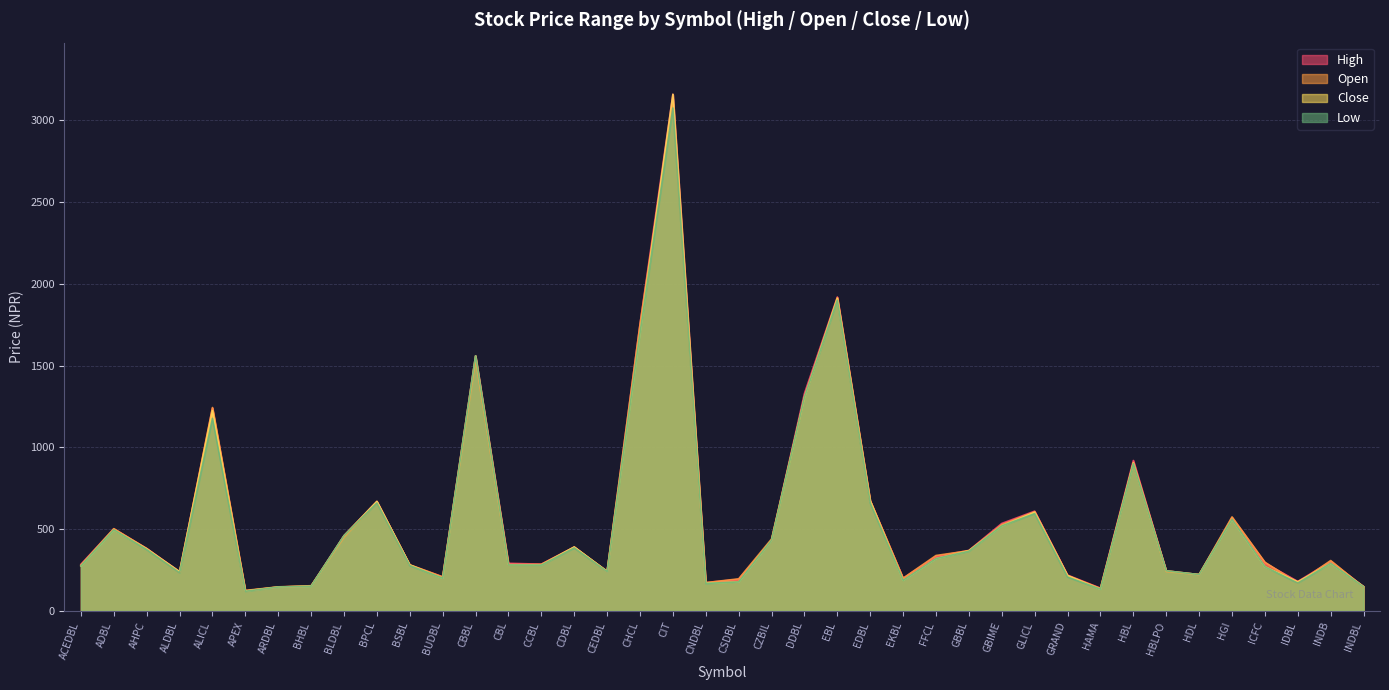

What is the difference between the second highest and minimum values in the Low series?

1780